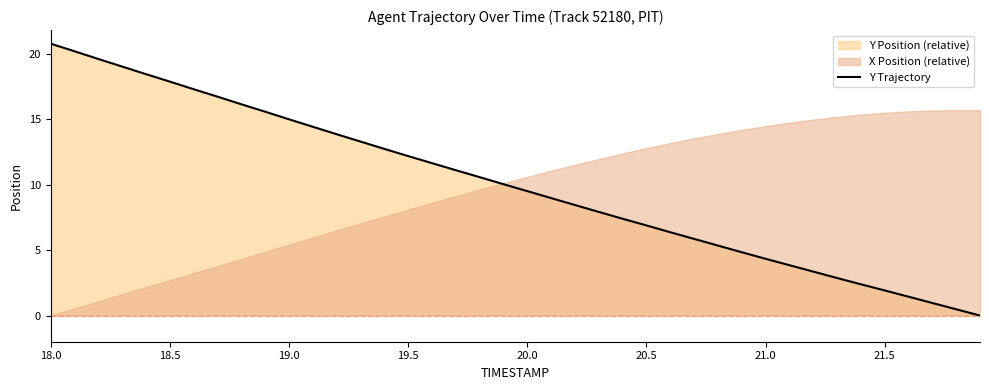

What is the highest value of the Y Trajectory series?

20.8